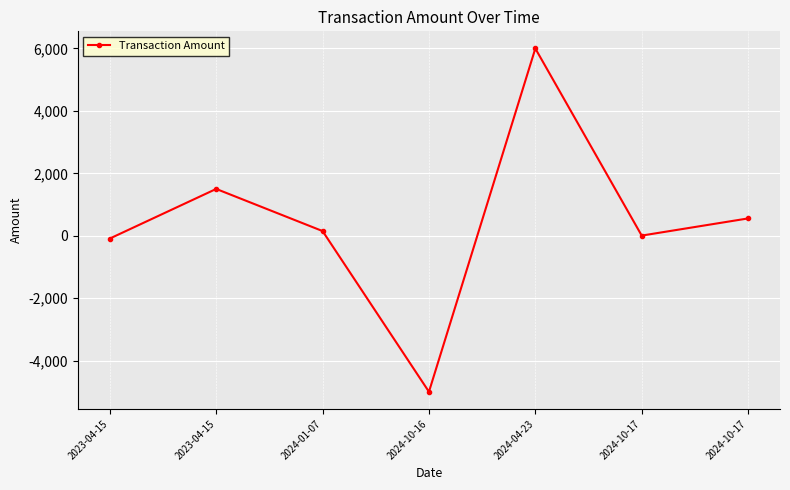

How many distinct data groups are displayed?

1